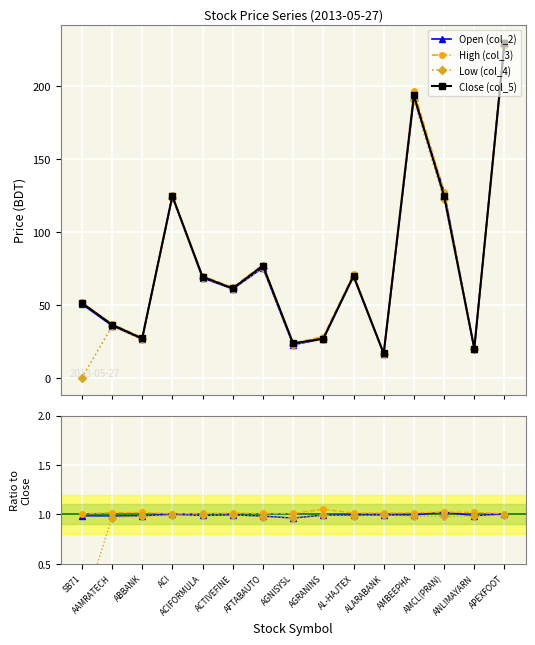

Which series has the largest total across all categories?

High (col_3)